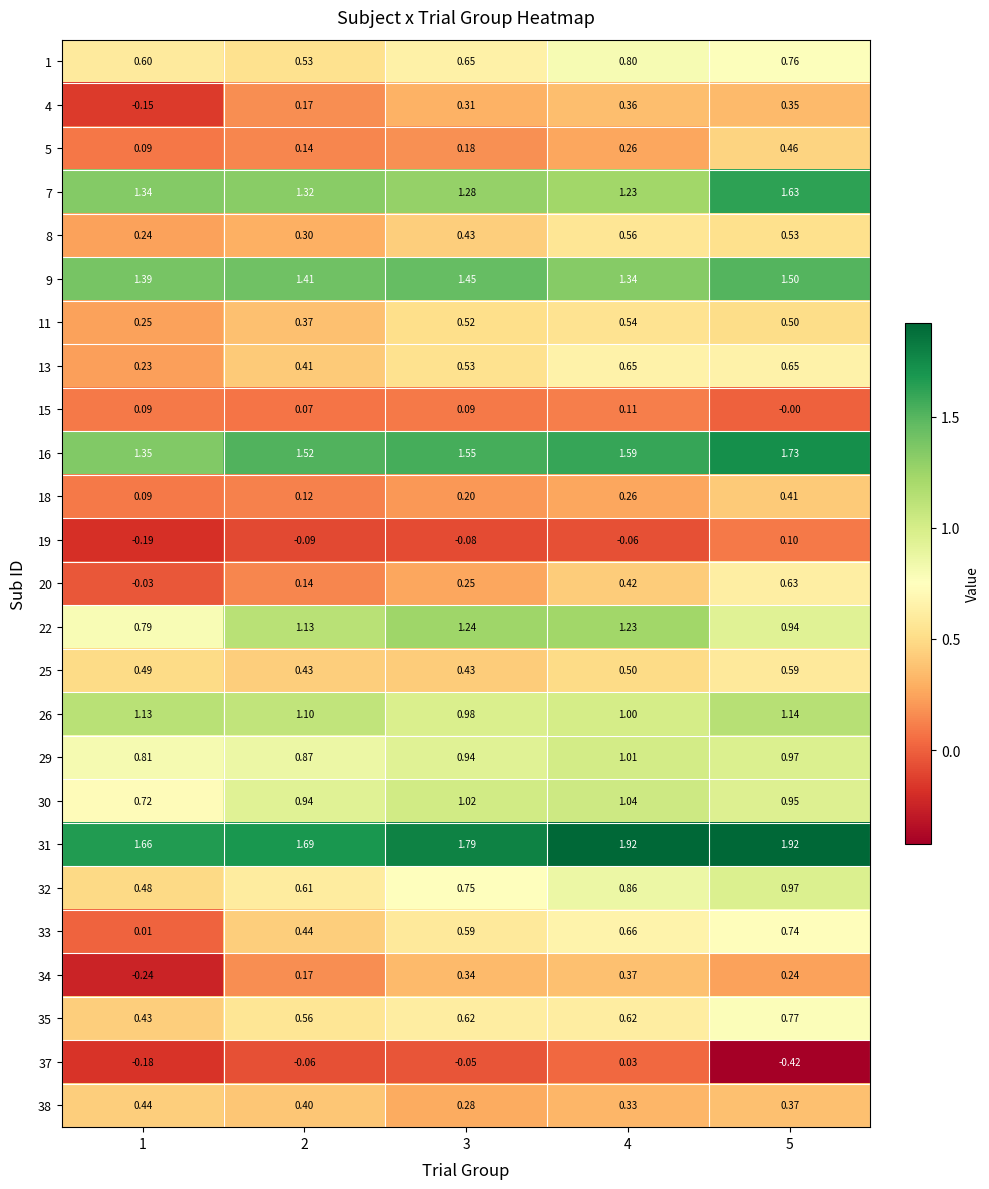

Is the value of 7 at 5 greater than the value of 33 at 1?

Yes